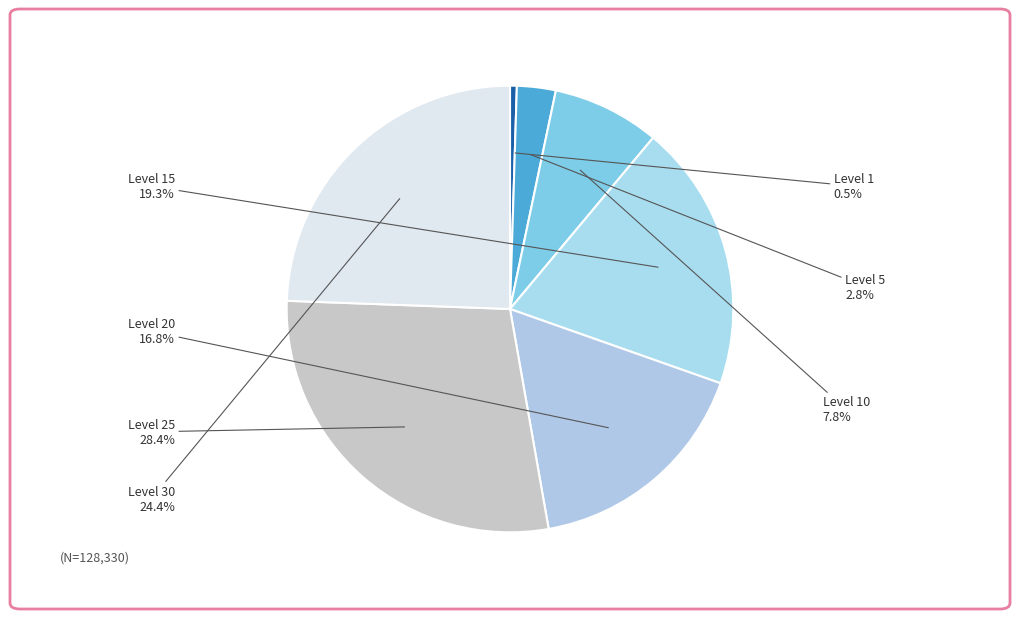

Count the number of slices in the pie.

7